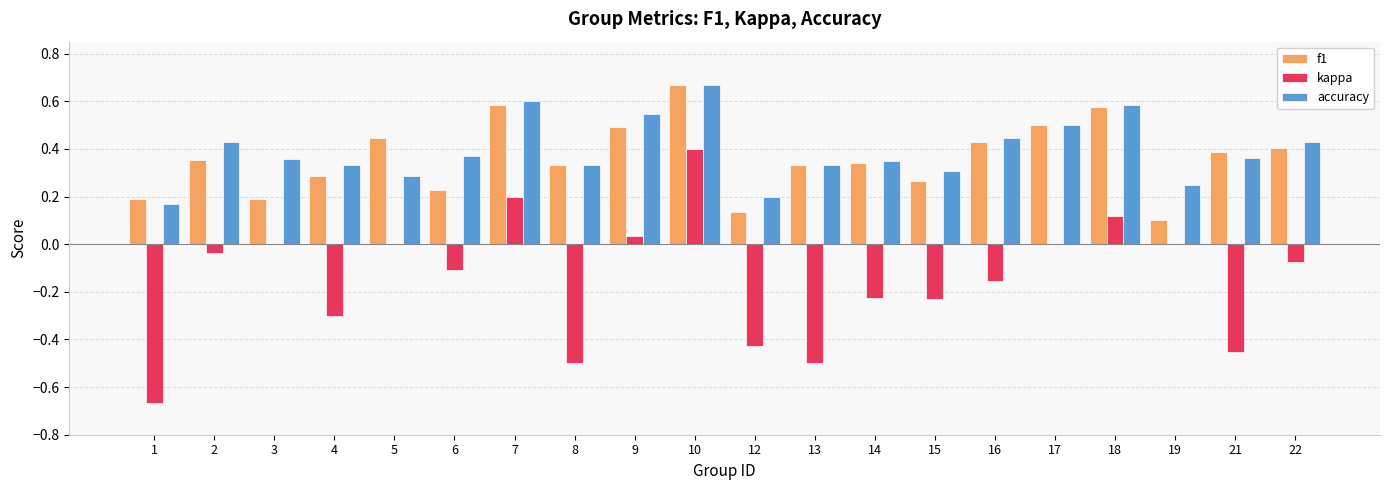

Does the chart contain stacked bars?

No